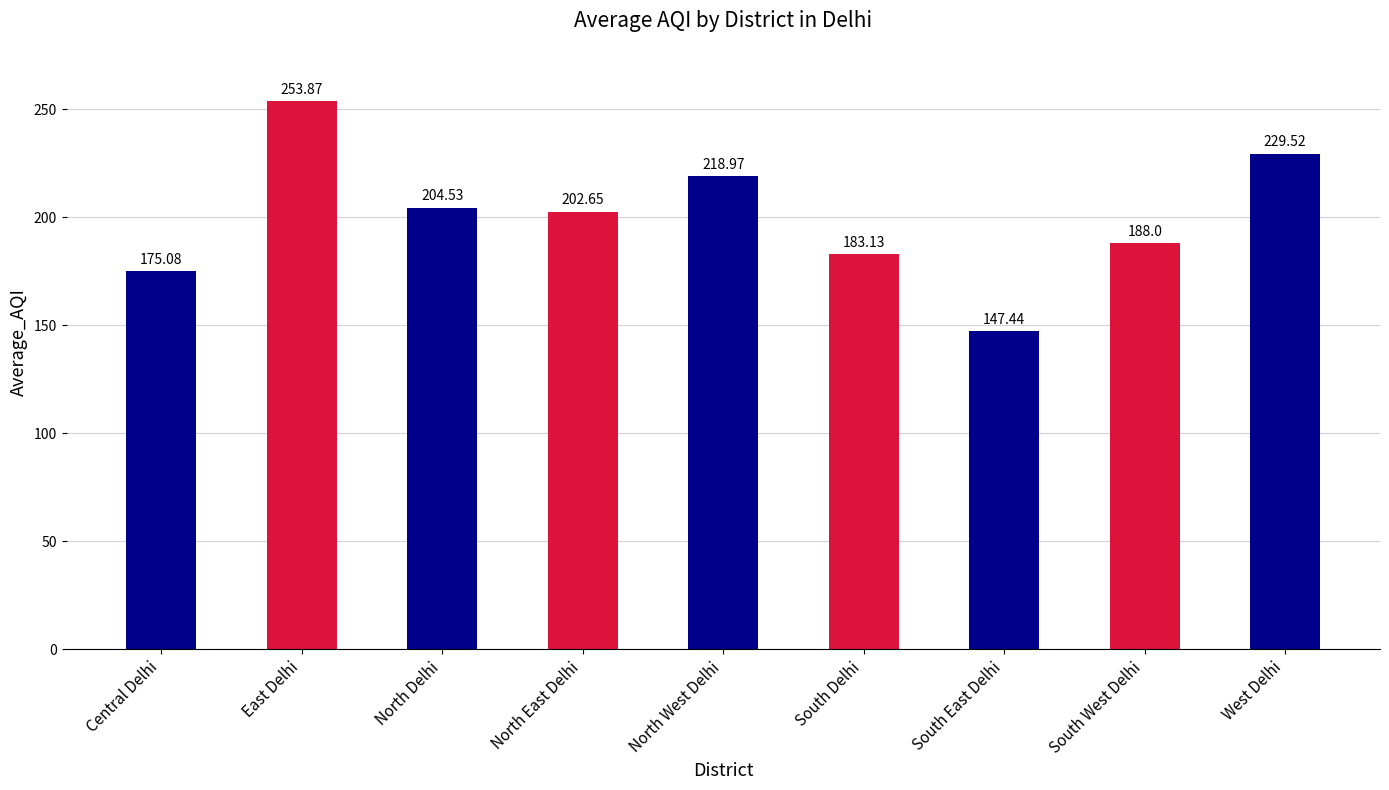

List the labels in order of value, smallest first.

South East Delhi, Central Delhi, South Delhi, South West Delhi, North East Delhi, North Delhi, North West Delhi, West Delhi, East Delhi